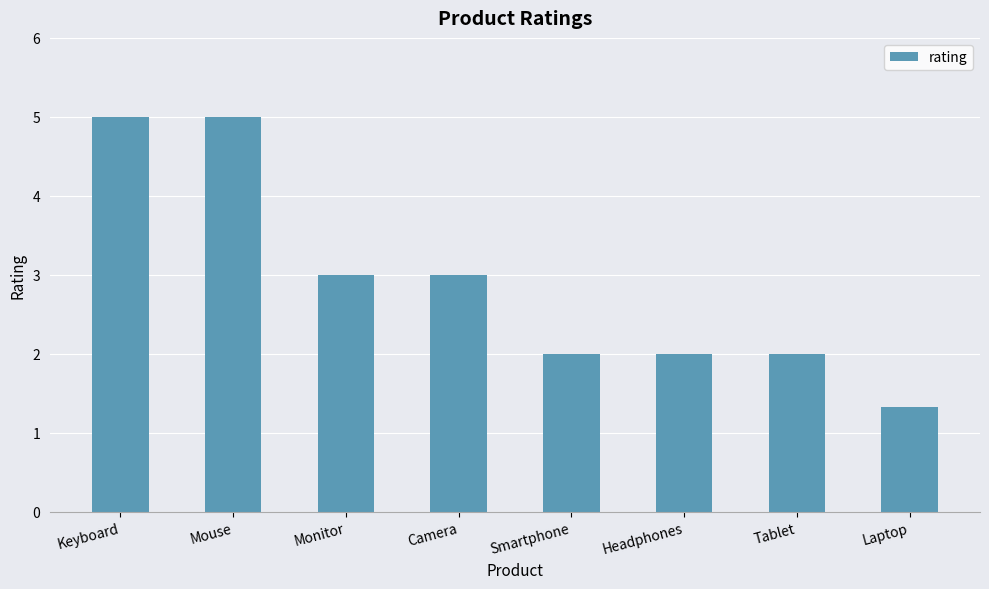

What value does the data have at Monitor?

3.0